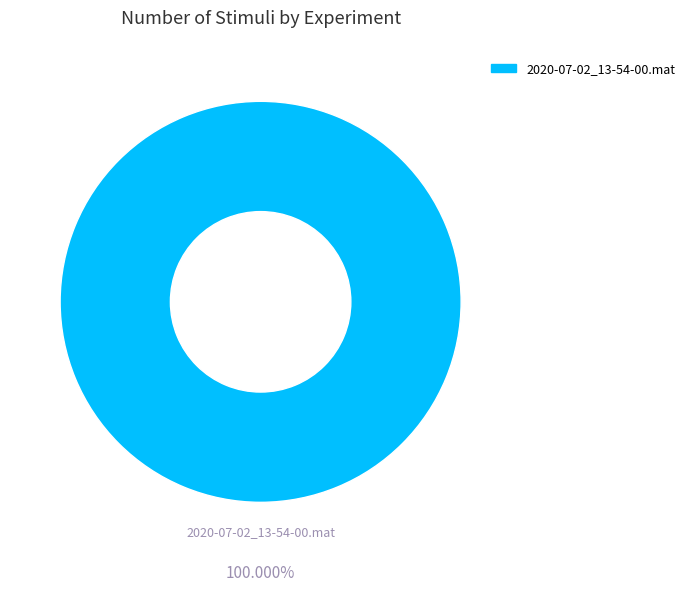

Is there a majority slice in this chart?

Yes